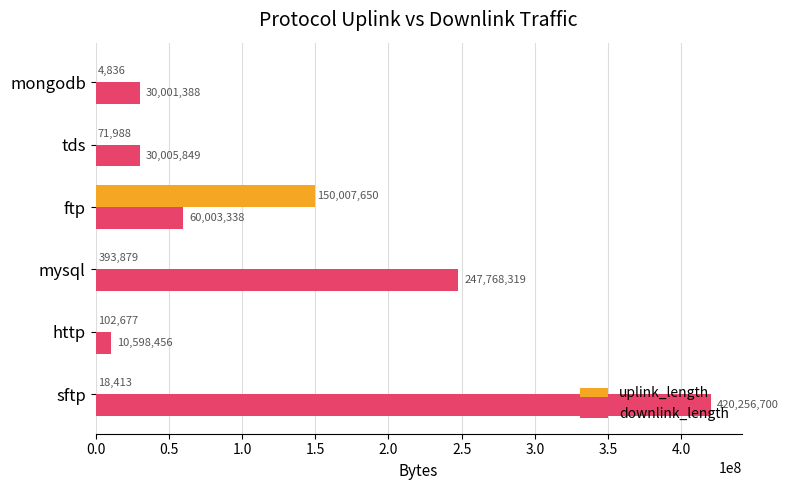

What is the sum of the uplink_length values at ftp and tds?

150079638